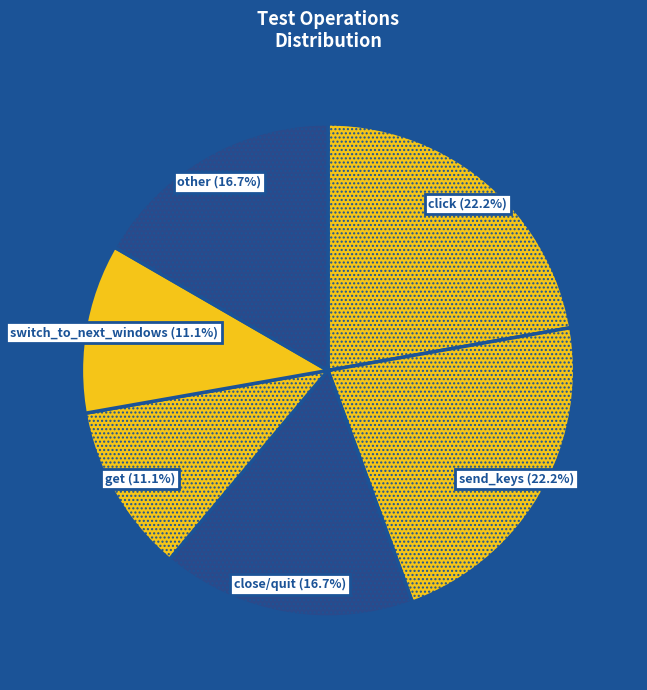

Does get (11.1%) account for over 50% of the chart?

No